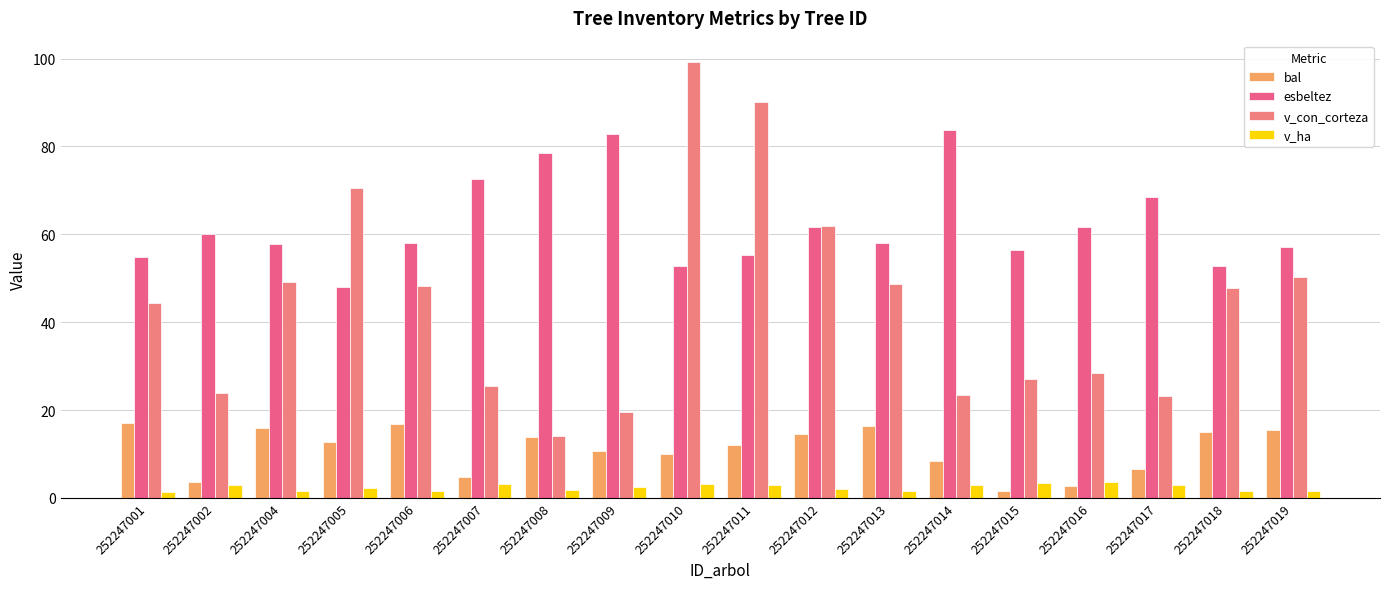

The value of esbeltez at 252247011 is 55.4. True or false?

True